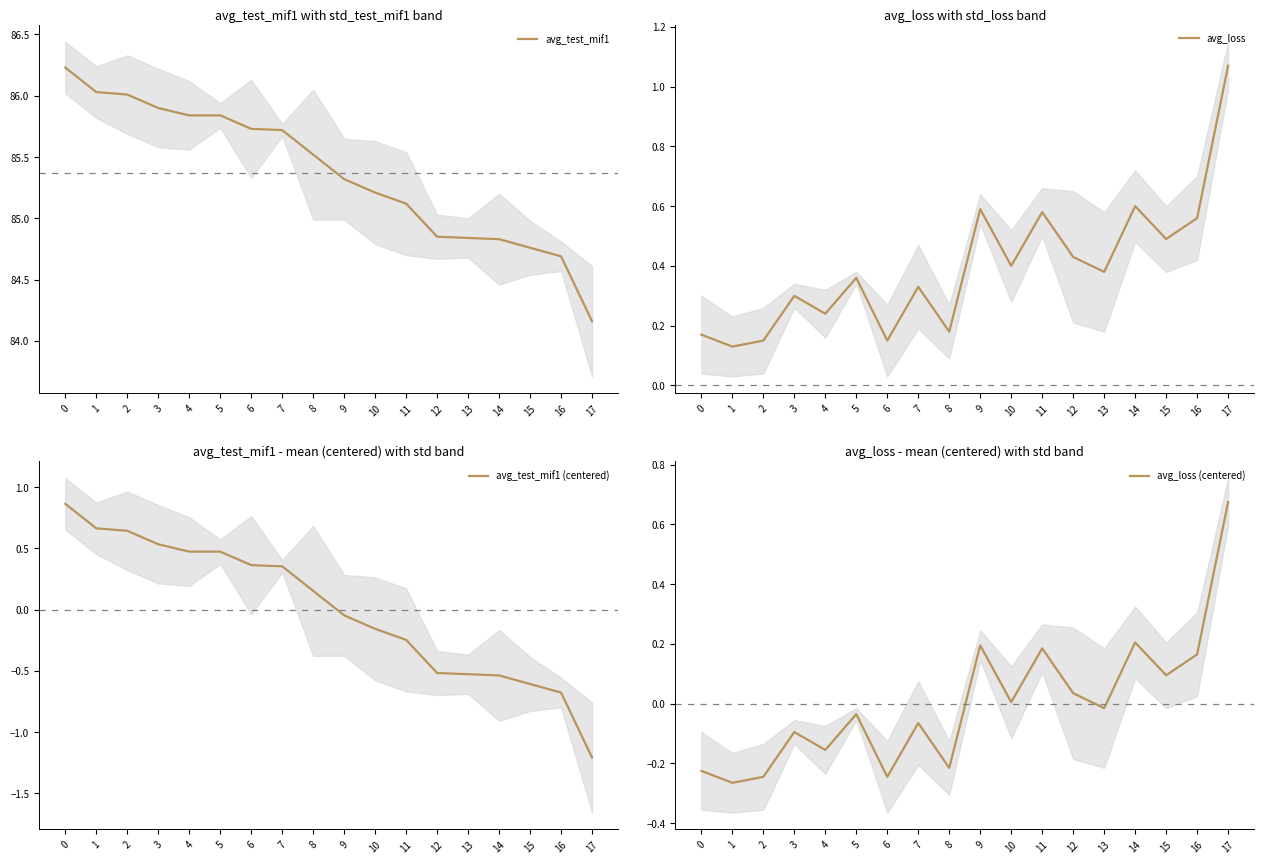

Rank the series by their maximum value, from lowest to highest.

avg_loss (centered), avg_test_mif1 (centered), avg_loss, avg_test_mif1